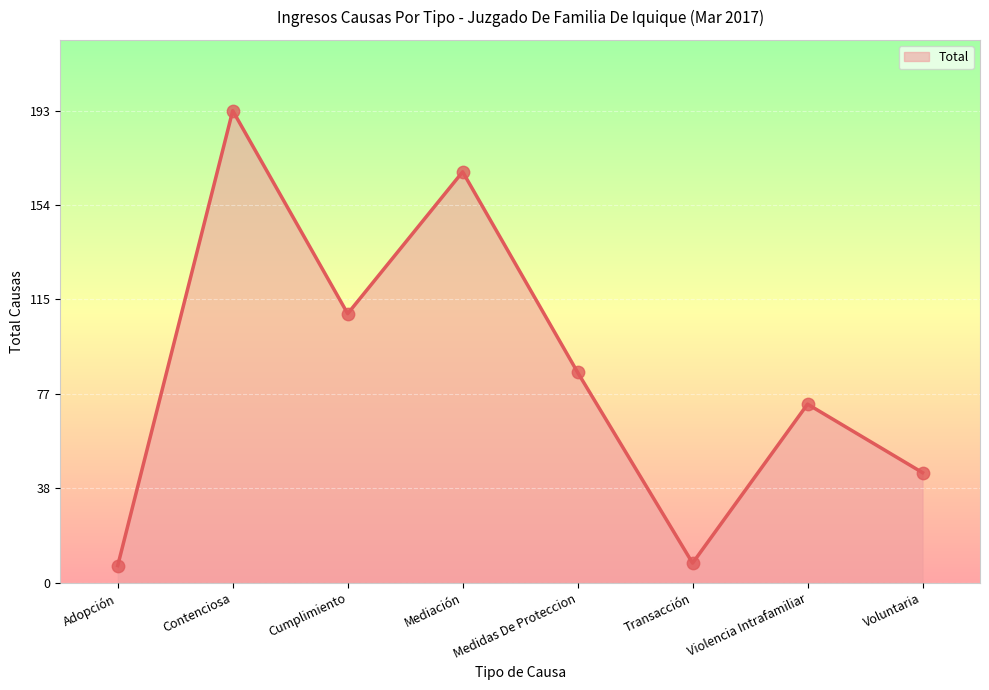

What is the change in value from Adopción to Mediación?

+161